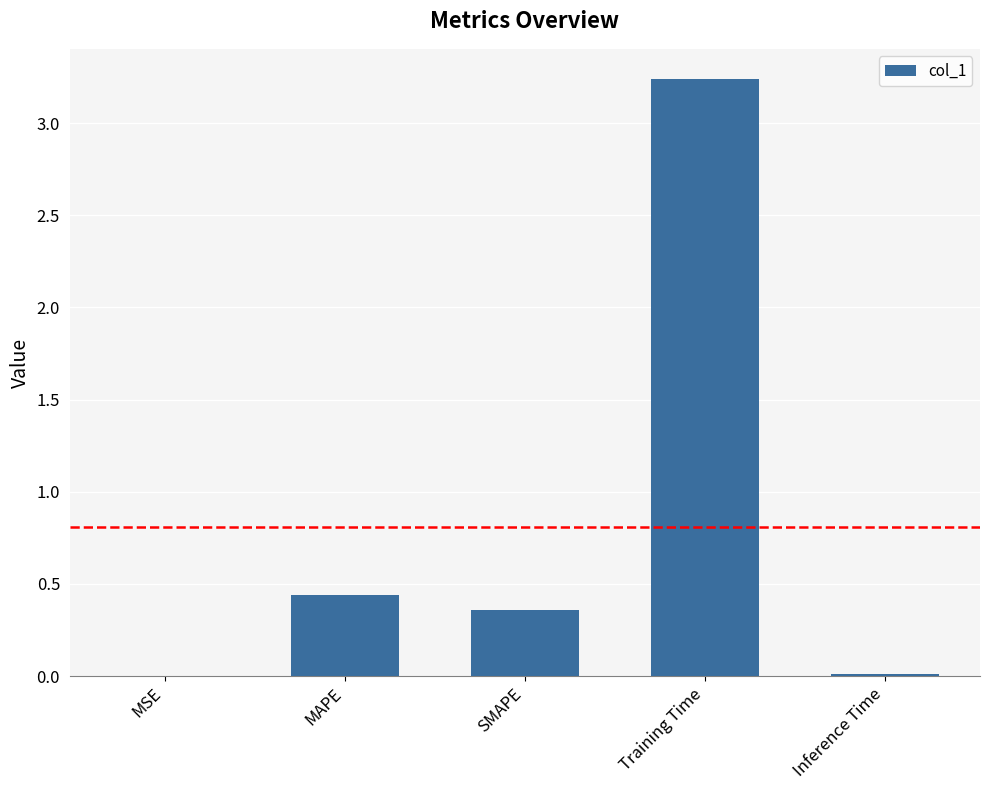

True or false: the data shows 4.4 at Training Time.

False